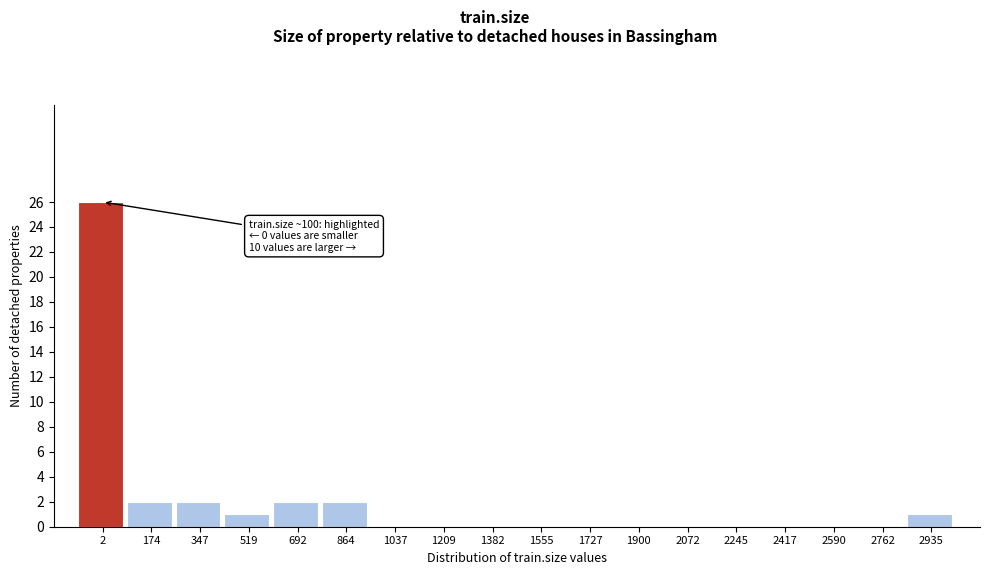

Reading right to left, transcribe all the data shown in this chart.

2935=1	2762=0	2590=0	2417=0	2245=0	2072=0	1900=0	1727=0	1555=0	1382=0	1209=0	1037=0	864=2	692=2	519=1	347=2	174=2	2=26